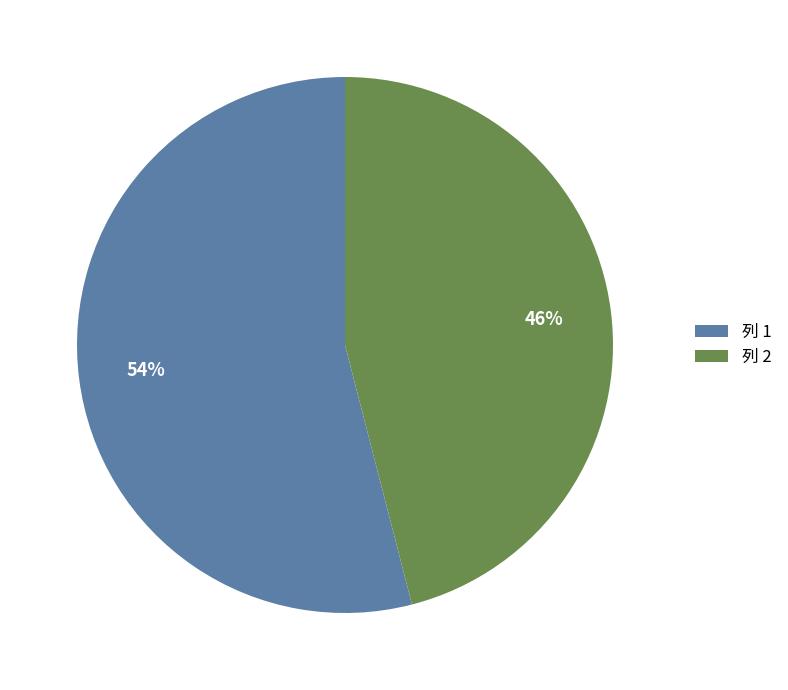

What percentage is the 列 2 slice, to the nearest percent?

46%